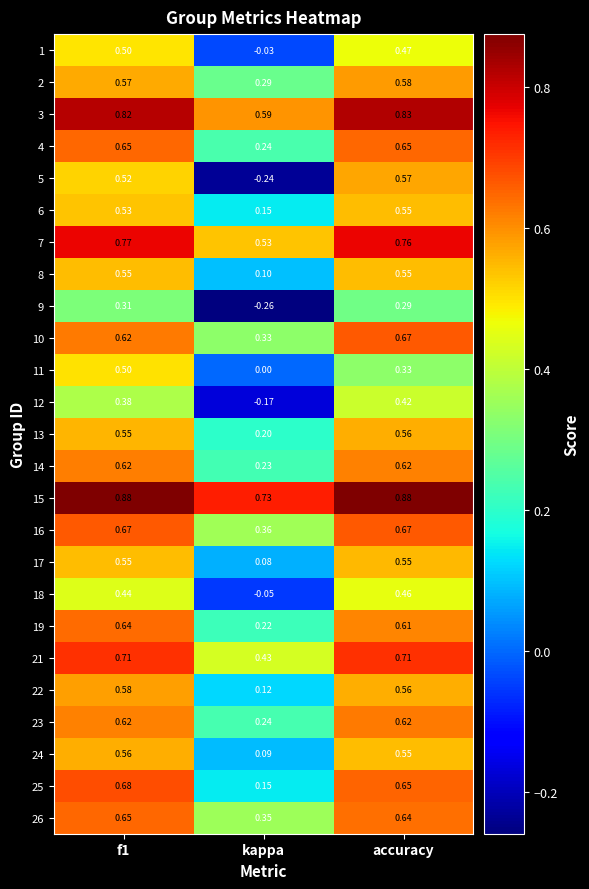

At how many categories does at least one series exceed 0?

3